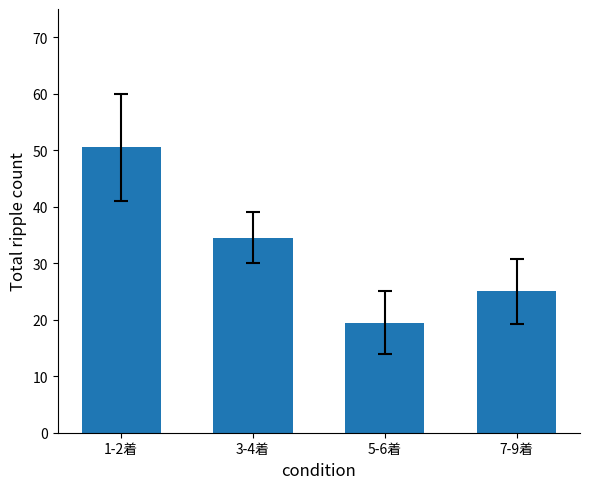

What is the label of the 4th bar from the right?

1-2着